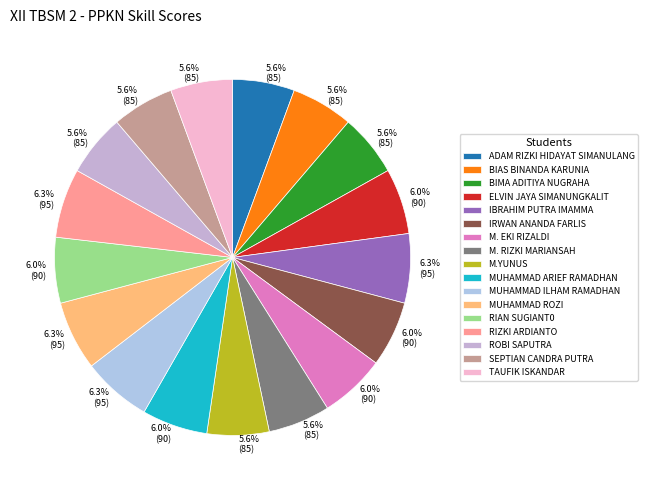

What is the total percentage of SEPTIAN CANDRA PUTRA and MUHAMMAD ROZI?

11.9%